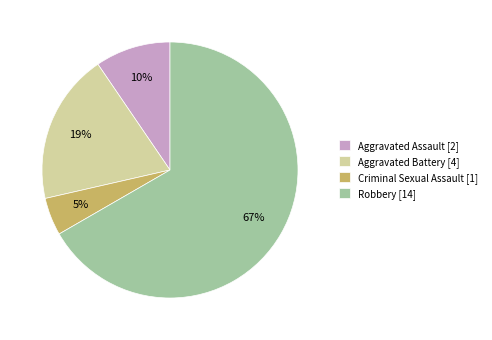

Which category has the smallest portion of the pie?

Criminal Sexual Assault